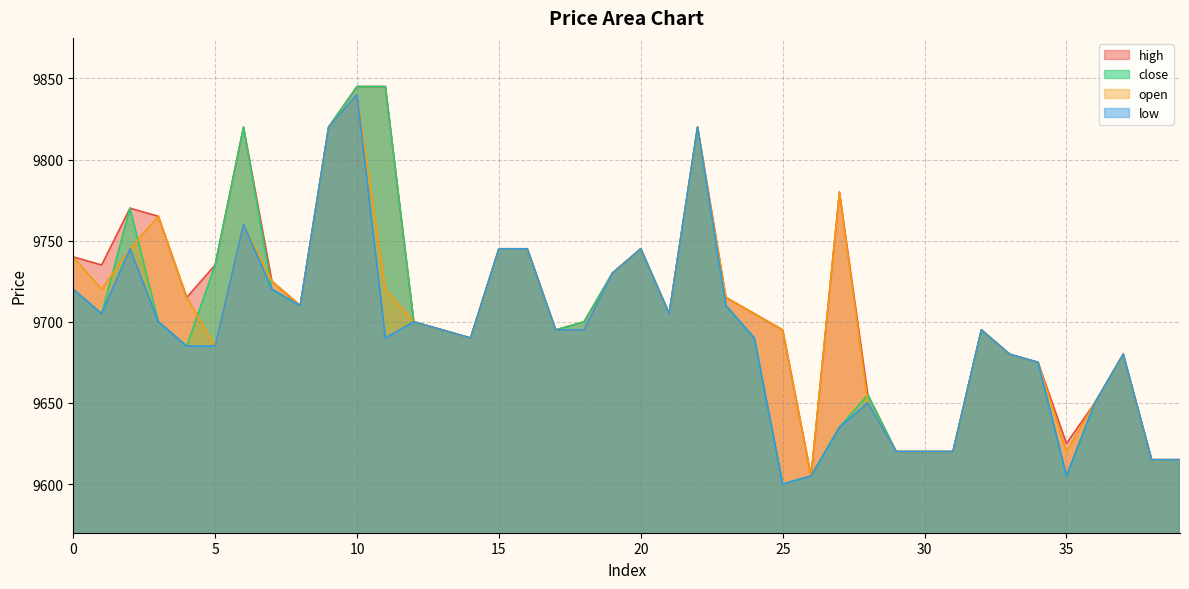

Reading right to left, what are all the values shown in this chart?

high: 9615	9615	9680	9650	9625	9675	9680	9695	9620	9620	9620	9655	9780	9605	9695	9705	9715	9820	9705	9745	9730	9700	9695	9745	9745	9690	9695	9700	9845	9845	9820	9710	9725	9820	9735	9715	9765	9770	9735	9740
low: 9615	9615	9680	9650	9605	9675	9680	9695	9620	9620	9620	9650	9635	9605	9600	9690	9710	9820	9705	9745	9730	9695	9695	9745	9745	9690	9695	9700	9690	9840	9820	9710	9720	9760	9685	9685	9700	9745	9705	9720
close: 9615	9615	9680	9650	9605	9675	9680	9695	9620	9620	9620	9655	9635	9605	9600	9690	9710	9820	9705	9745	9730	9700	9695	9745	9745	9690	9695	9700	9845	9845	9820	9710	9720	9820	9735	9685	9700	9770	9705	9720
open: 9615	9615	9680	9650	9620	9675	9680	9695	9620	9620	9620	9650	9780	9605	9695	9705	9715	9820	9705	9745	9730	9695	9695	9745	9745	9690	9695	9700	9720	9840	9820	9710	9725	9760	9685	9715	9765	9745	9720	9740